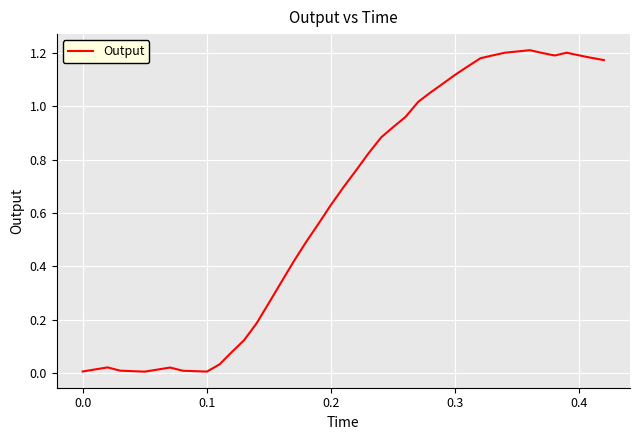

What is the sum of all values?

25.6